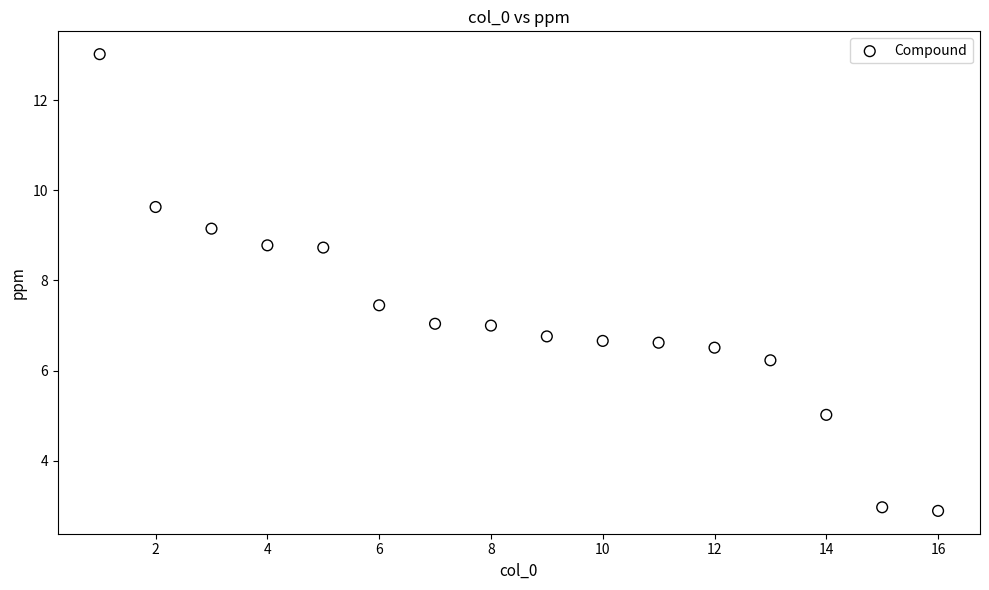

What is the range of X values (max minus min)?

15.0